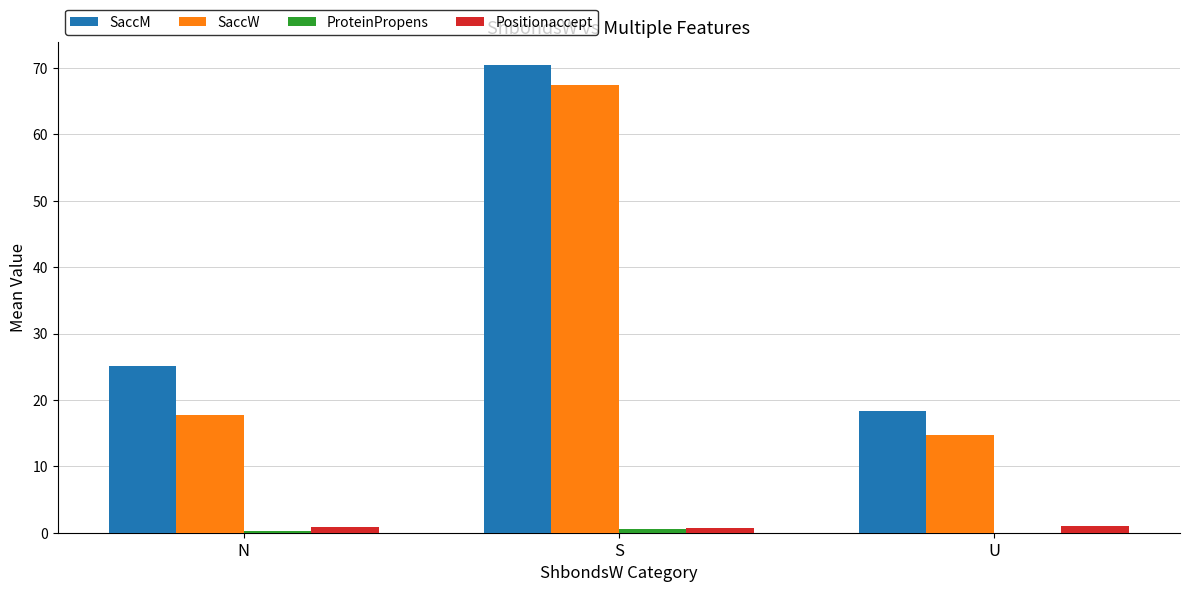

Which series has the largest total across all categories?

SaccM